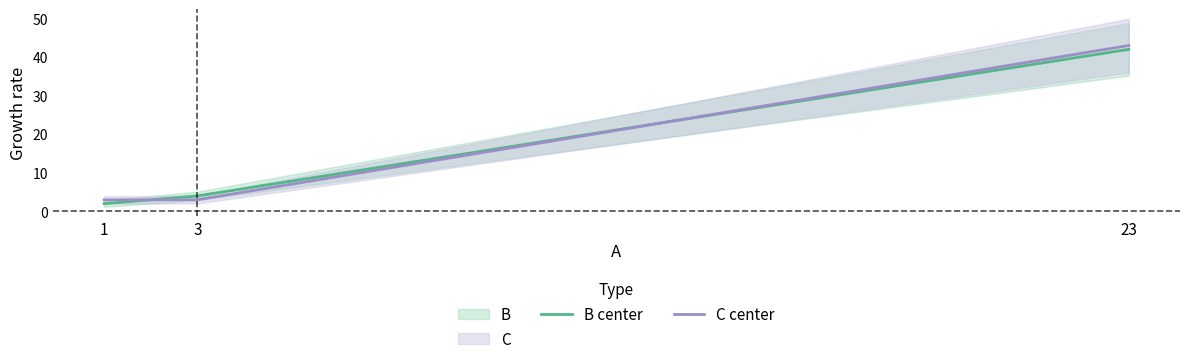

At which label does C center reach its minimum?

1